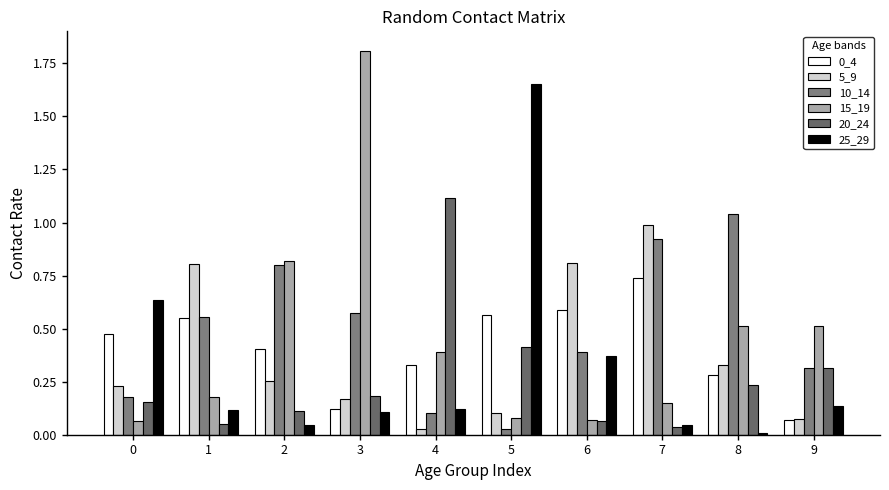

At which category does the chart reach its minimum across all series?

8